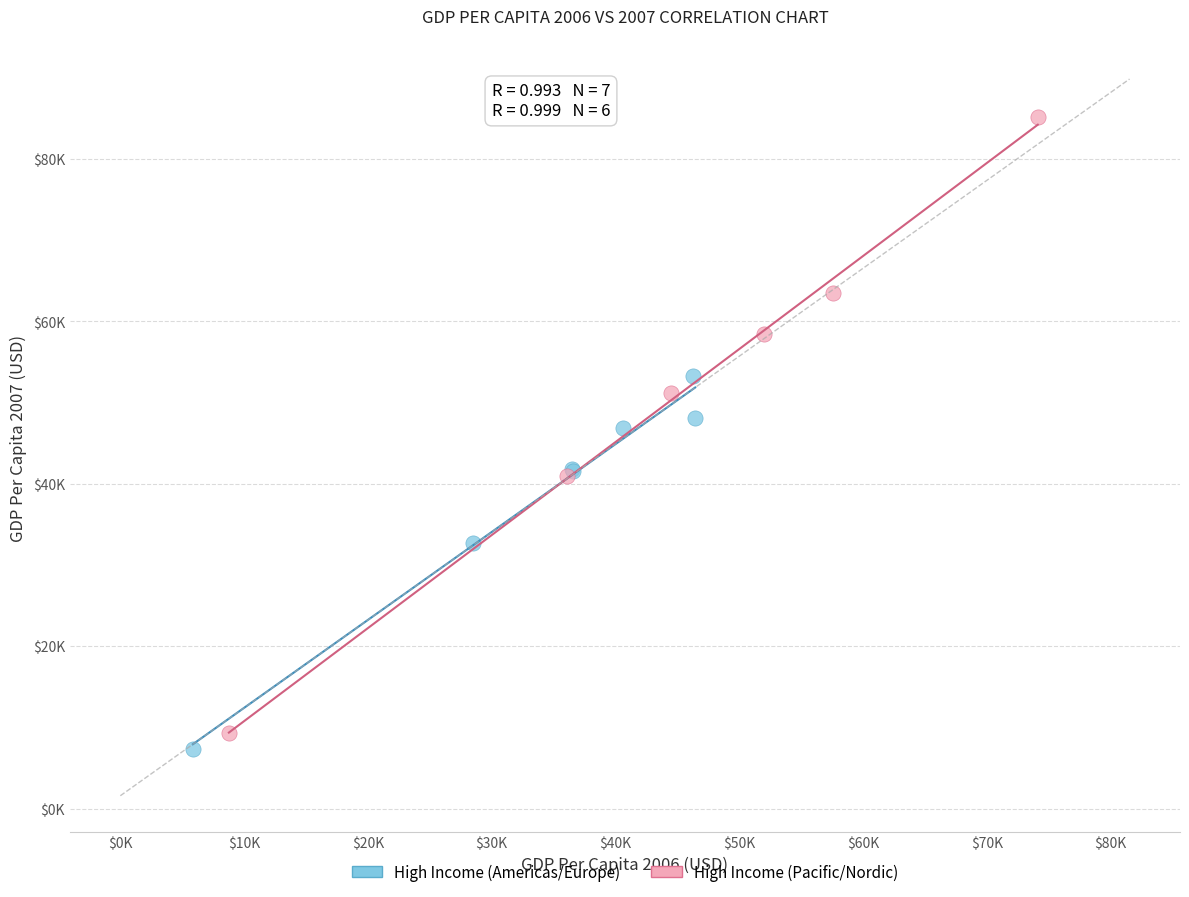

Which series has the largest Y range (max minus min)?

High Income (Pacific/Nordic)